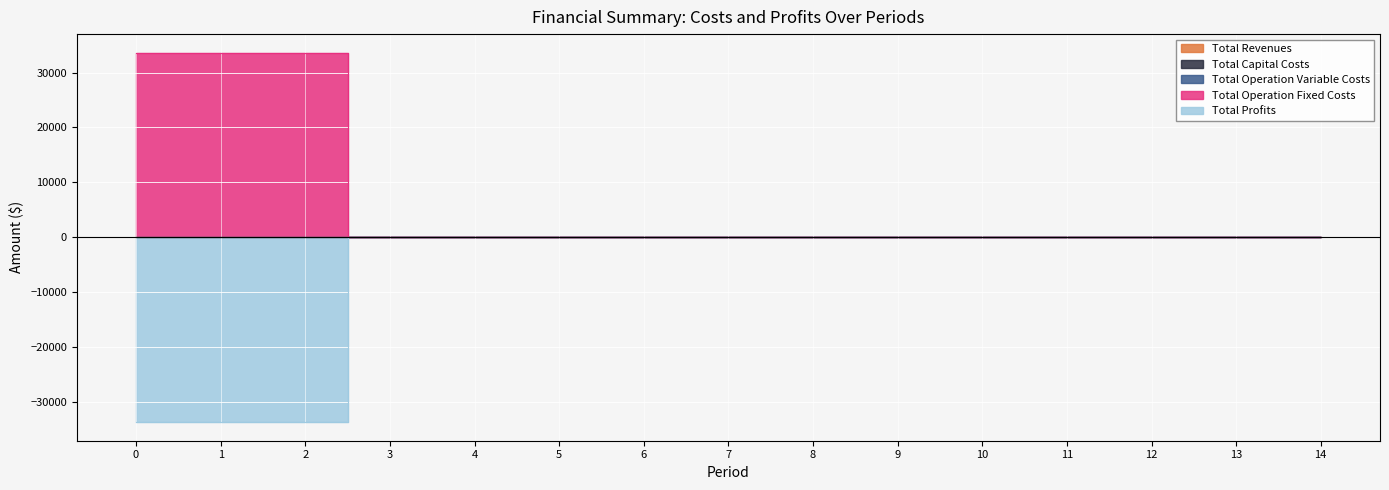

Which series has the widest spread of values?

Total Operation Fixed Costs